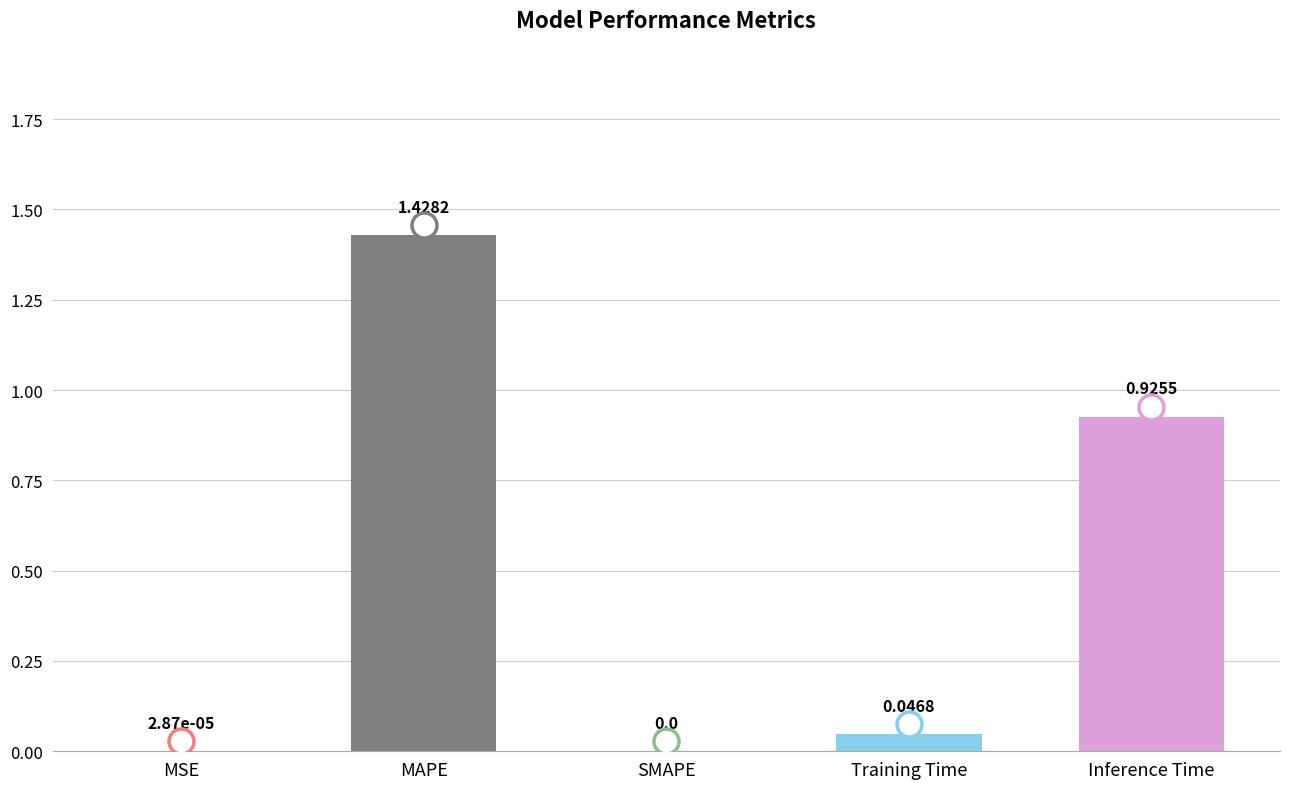

At which category does the chart reach its peak across all series?

MAPE